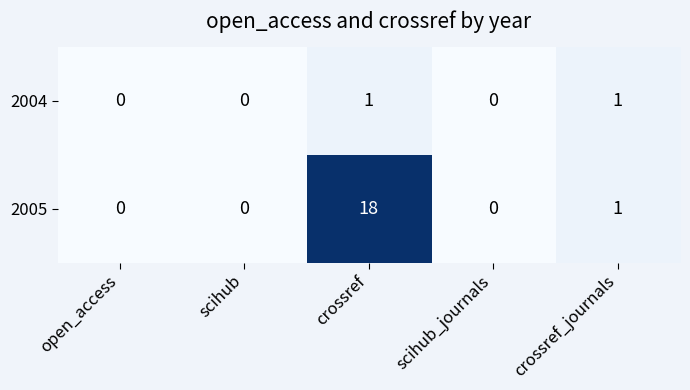

At which category does the chart reach its peak across all series?

crossref